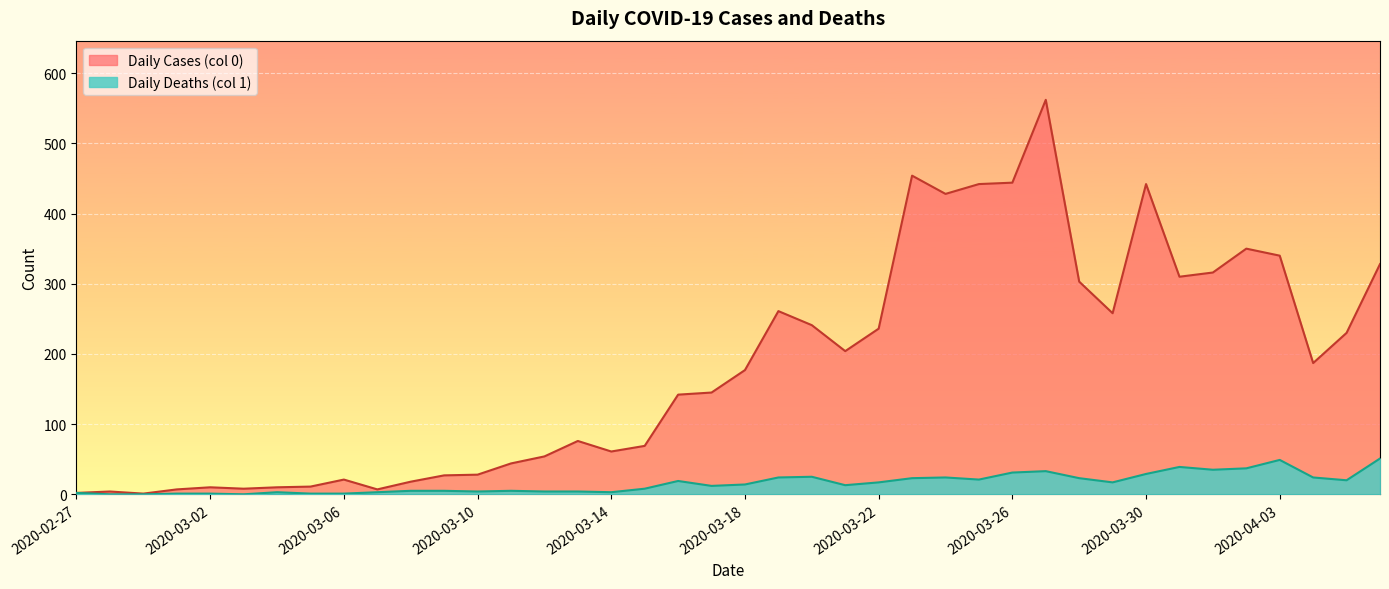

Is the value of Daily Deaths (col 1) at 2020-04-01 greater than the value of Daily Cases (col 0) at 2020-03-10?

Yes